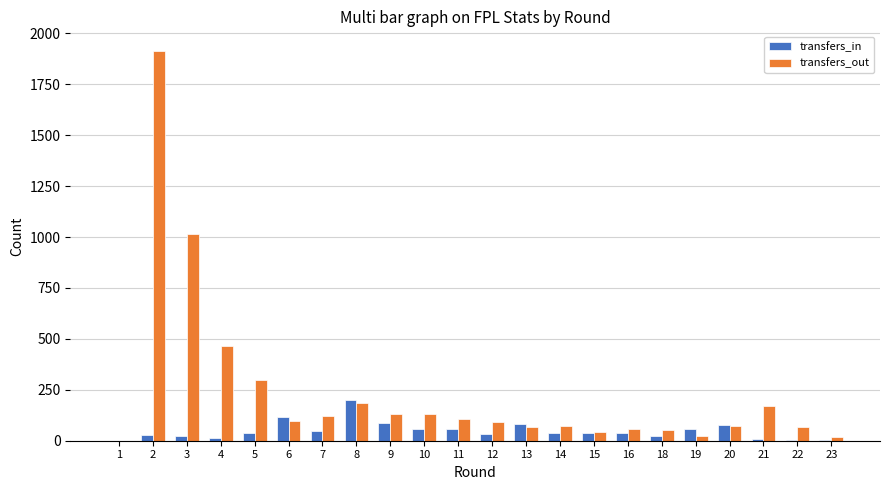

True or false: transfers_out has a value of 67 at 13.

True